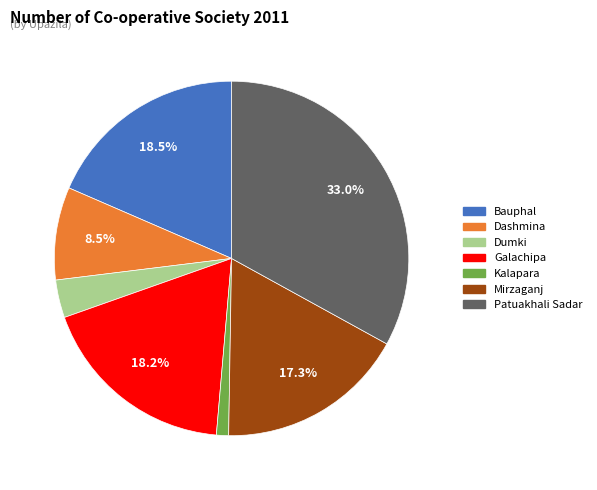

Which category has the biggest portion of the pie?

Patuakhali Sadar